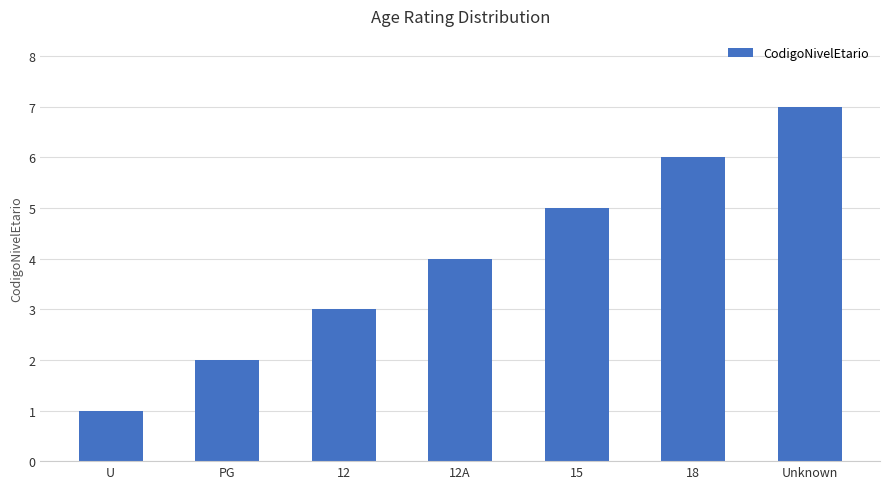

The value at 12 is 4. True or false?

False